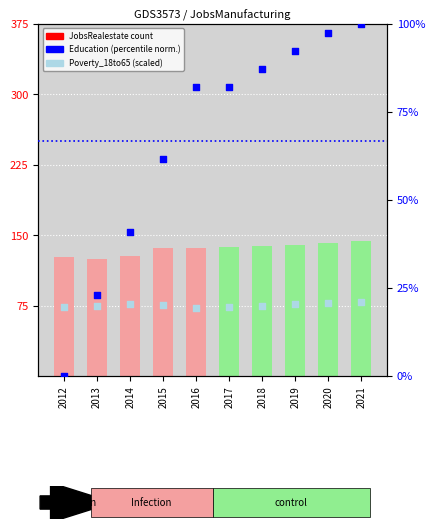

At which category is the sum across all series the highest?

2021